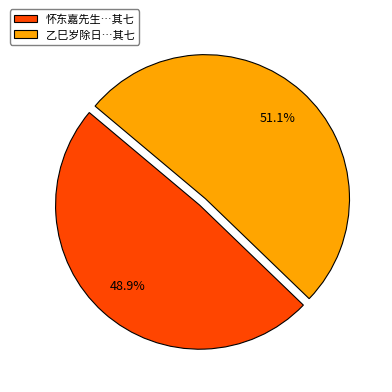

What is the largest slice in the pie chart?

乙巳岁除日…其七